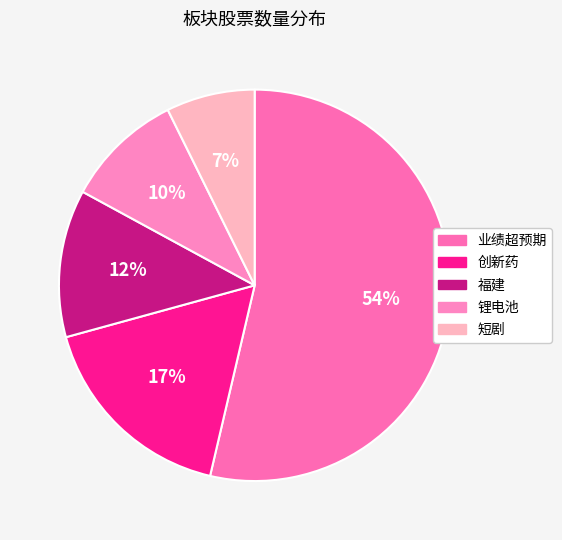

What percentage is NOT represented by 锂电池?

90.2%